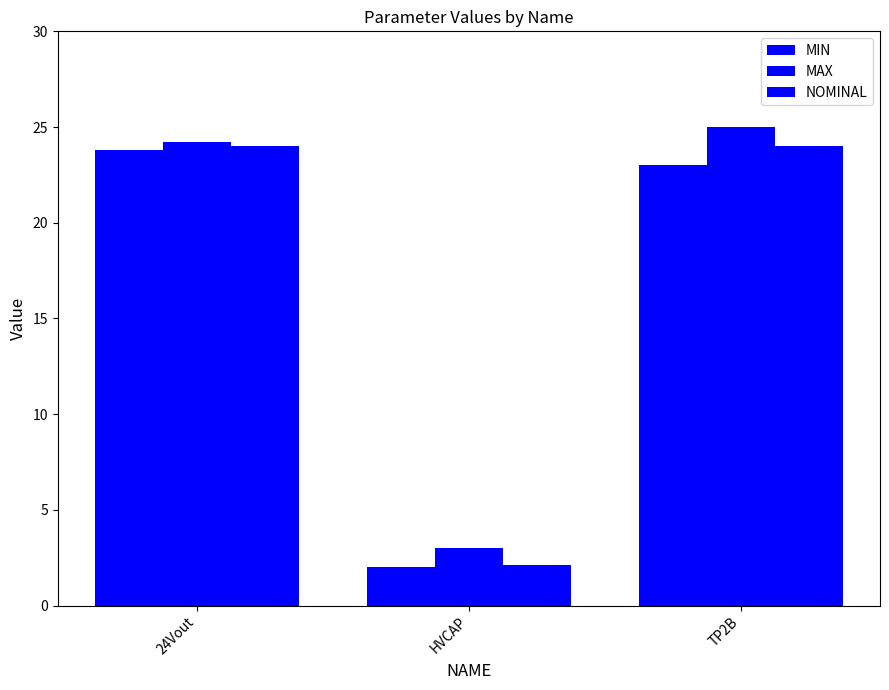

Reading left to right, extract all data points from this chart.

MIN: 23.8	2.0	23.0
MAX: 24.2	3.0	25.0
NOMINAL: 24.0	2.1	24.0